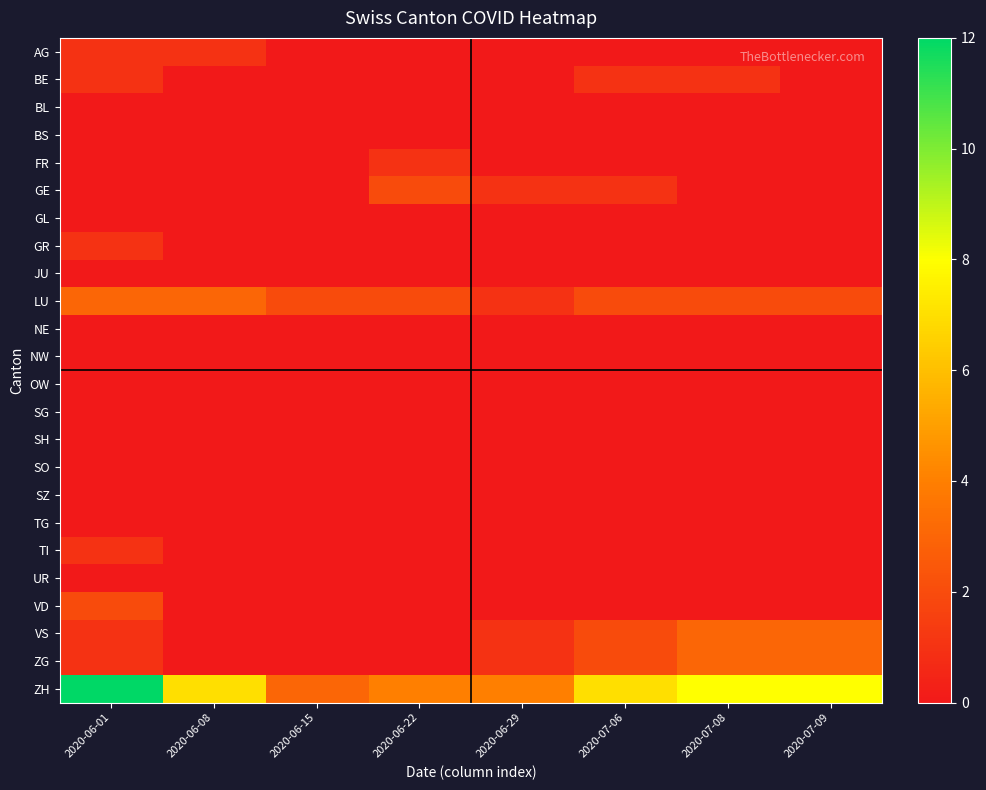

What is the greatest value displayed?

12